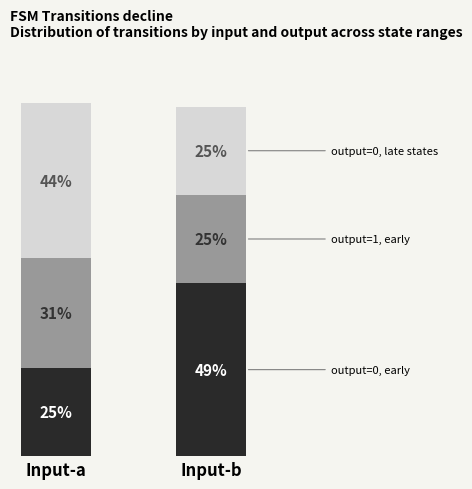

At which category is the sum across all series the highest?

Input-a